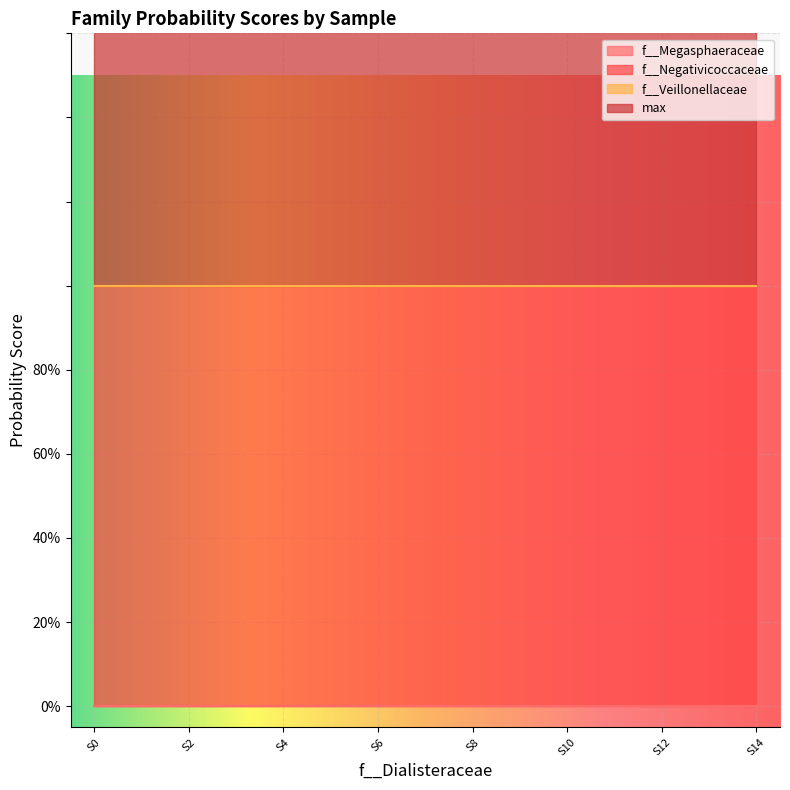

What are all the series names shown in the legend?

f__Megasphaeraceae, f__Negativicoccaceae, f__Veillonellaceae, max